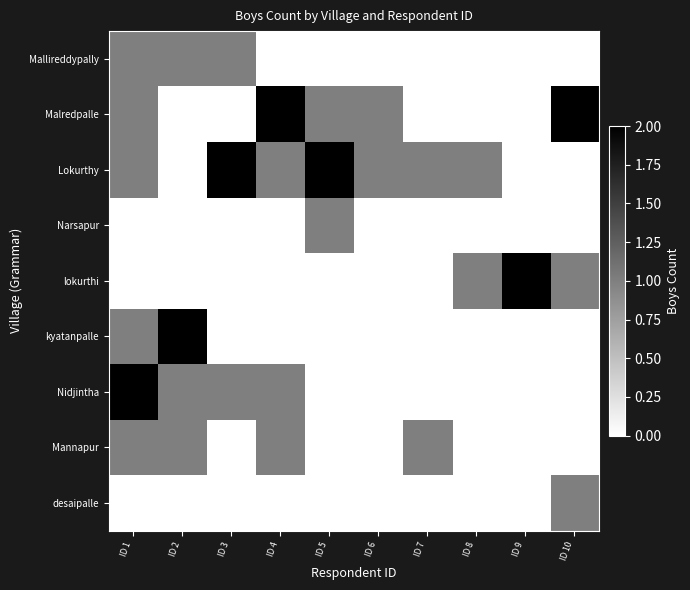

At which category is the sum across all series the highest?

ID 1